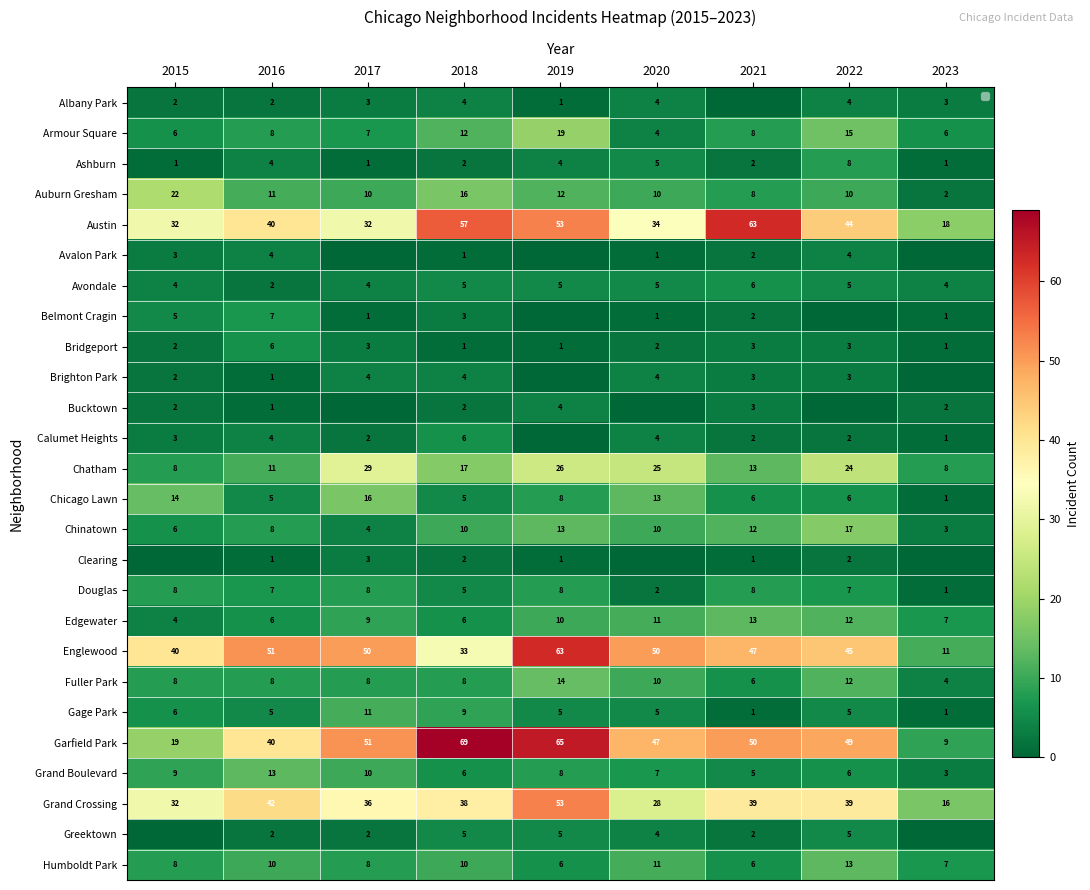

At which label does Douglas first exceed 7?

2015